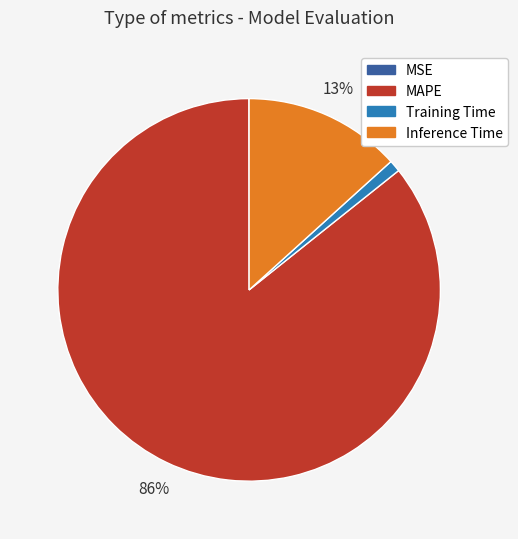

Approximately how many times larger is the value at Inference Time compared to MAPE?

0.2